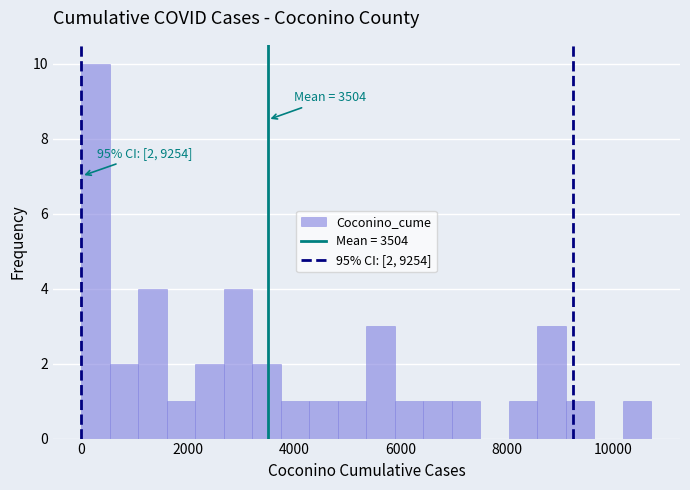

Around what value on the x-axis is the tallest bar? Give the approximate position of its centre, as read against the axis.

200